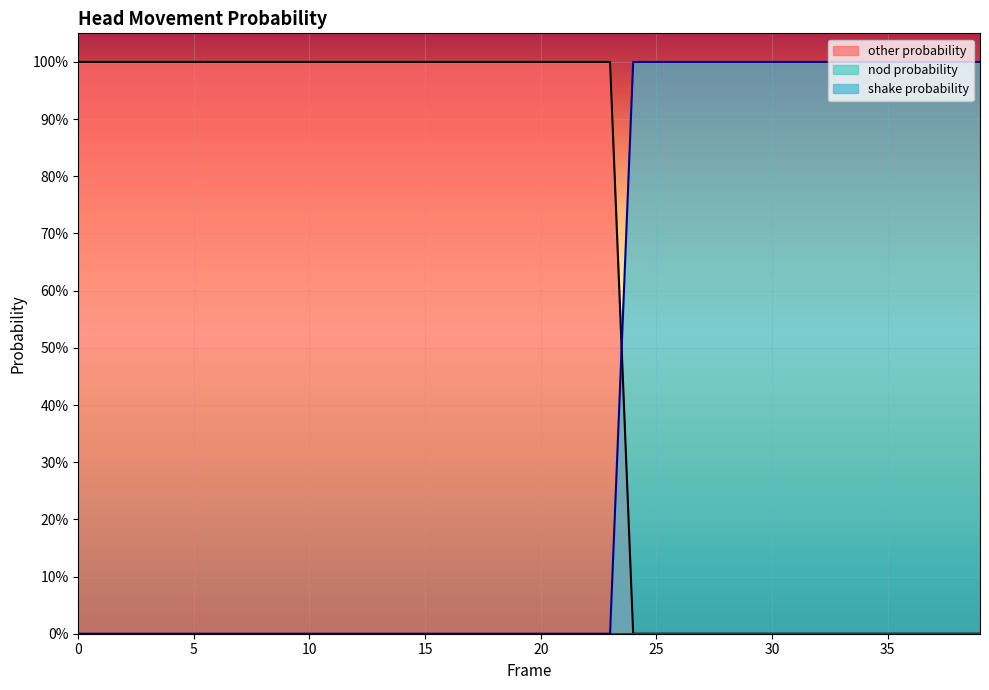

Which series has the widest spread of values?

other probability